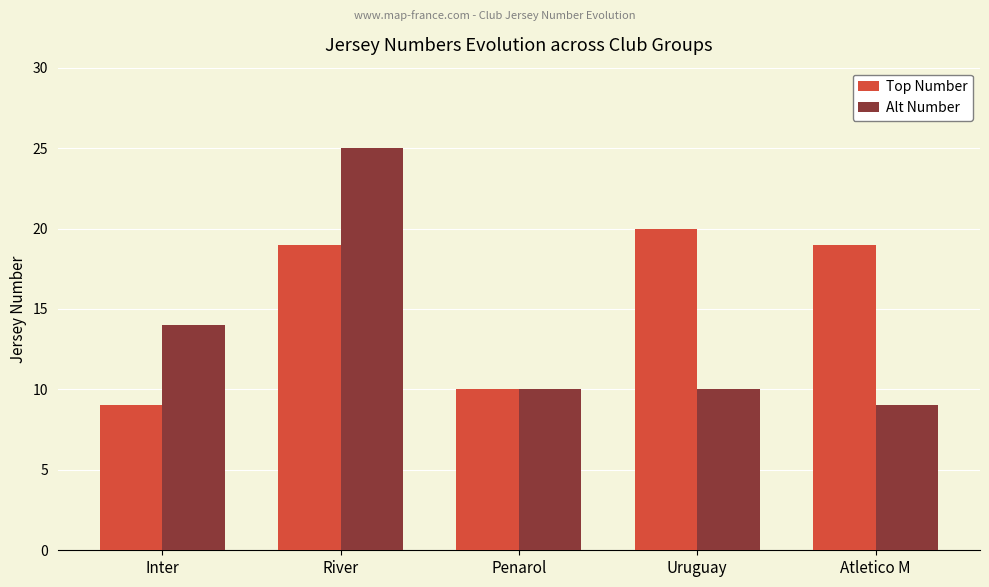

List the series in order of their peak value, lowest first.

Top Number, Alt Number